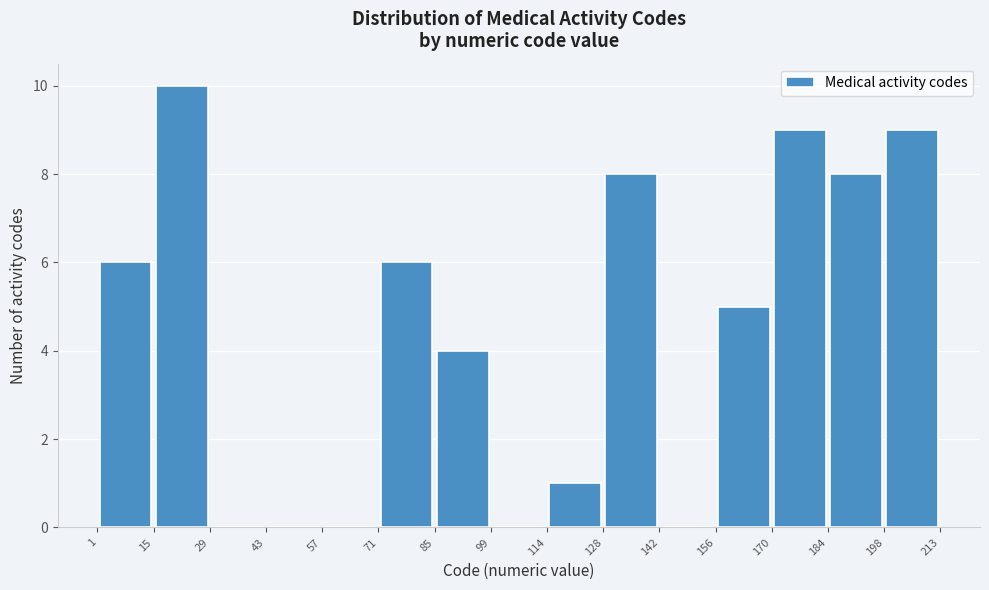

Which range on the x-axis has the tallest bar?

15 to 29